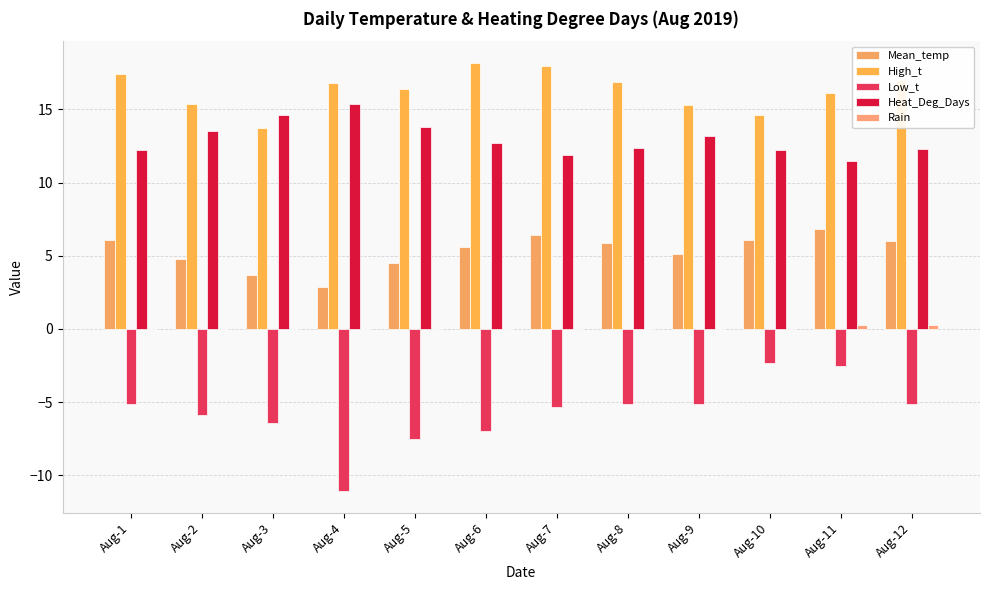

What is the total value across all series at Aug-12?

30.5